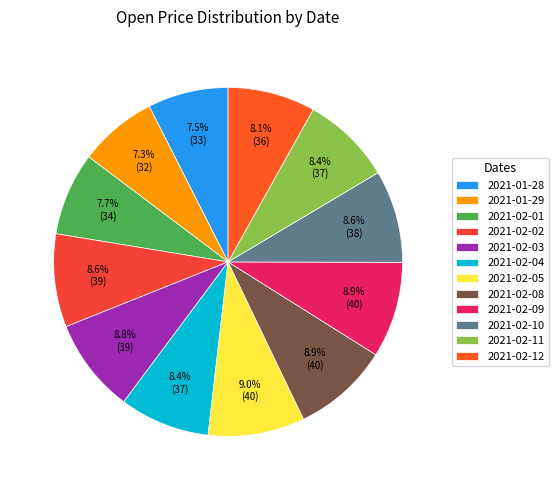

Which category has the biggest portion of the pie?

2021-02-05